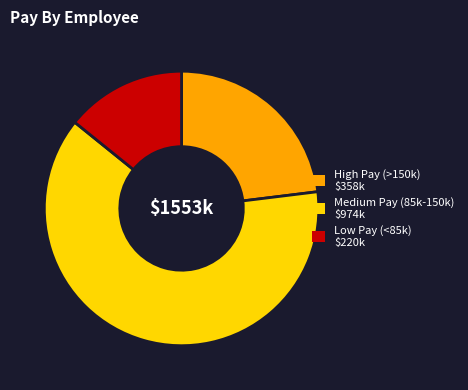

Is there a majority slice in this chart?

Yes